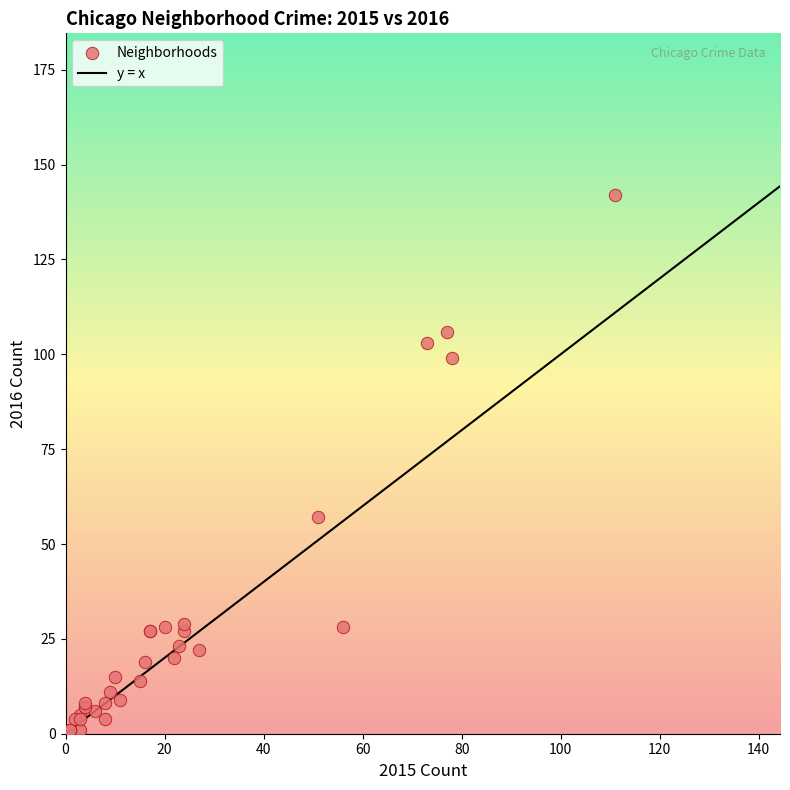

What Y value in the scatter plot is closest to 71?

57